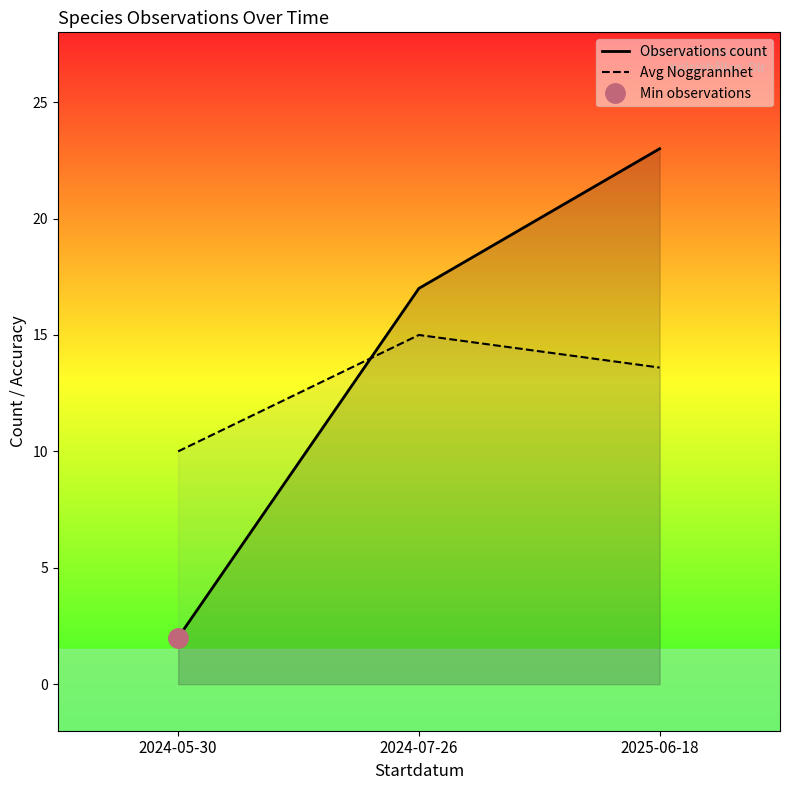

What is the approximate value of Avg Noggrannhet at 2024-05-30?

10.0